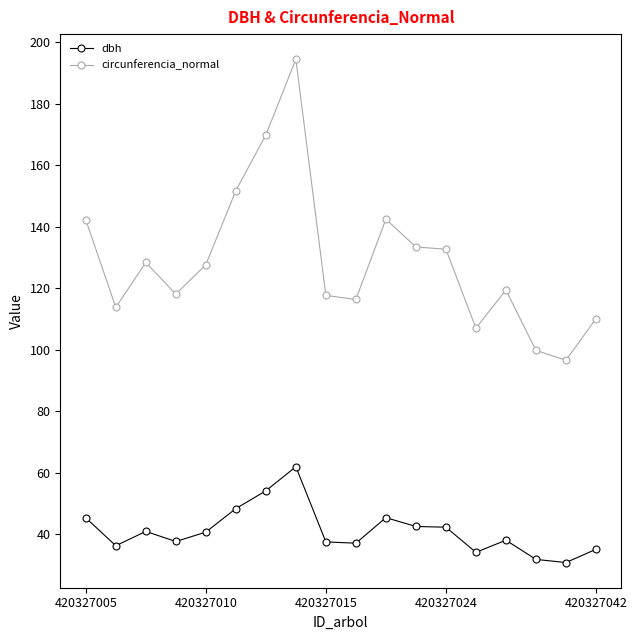

What is the value of the circunferencia_normal point at the 13th from the left?

132.6